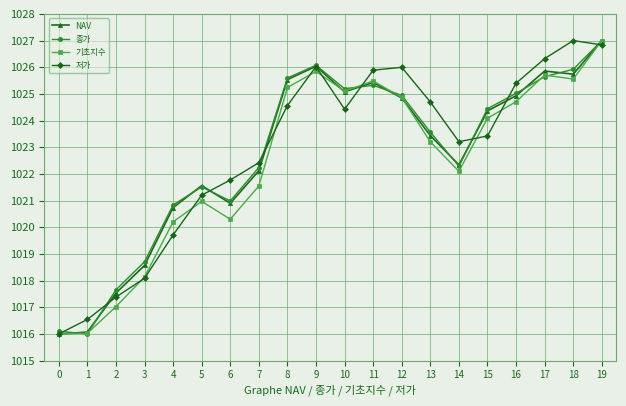

How many data points in 기초지수 are above 1024?

10